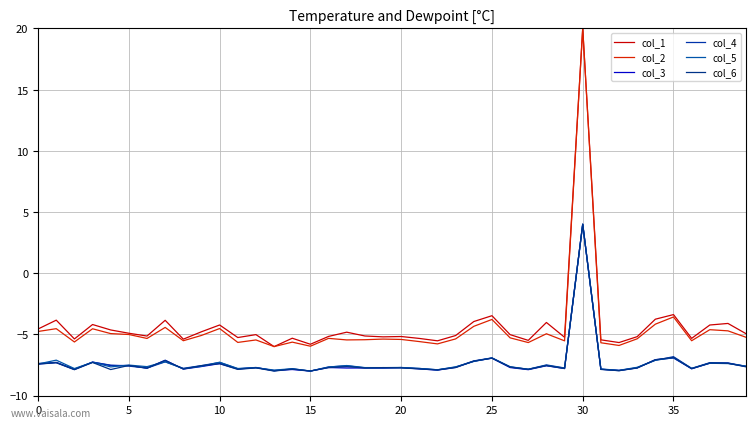

Reading right to left, extract all data points from this chart.

col_1: -4.9	-4.1	-4.2	-5.3	-3.4	-3.8	-5.2	-5.7	-5.4	20.0	-5.2	-4.0	-5.5	-5.0	-3.5	-4.0	-5.1	-5.5	-5.3	-5.2	-5.2	-5.1	-4.8	-5.2	-5.8	-5.3	-6.0	-5.0	-5.3	-4.2	-4.8	-5.4	-3.9	-5.1	-4.9	-4.6	-4.2	-5.4	-3.8	-4.6
col_2: -5.2	-4.7	-4.6	-5.5	-3.6	-4.2	-5.4	-5.9	-5.7	20.0	-5.5	-5.0	-5.7	-5.3	-3.8	-4.3	-5.4	-5.8	-5.6	-5.4	-5.4	-5.4	-5.5	-5.3	-6.0	-5.6	-6.0	-5.5	-5.7	-4.5	-5.1	-5.5	-4.4	-5.3	-5.0	-4.9	-4.5	-5.6	-4.5	-4.8
col_3: -7.6	-7.4	-7.4	-7.8	-6.9	-7.1	-7.7	-7.9	-7.9	4.0	-7.8	-7.6	-7.9	-7.7	-6.9	-7.2	-7.7	-7.9	-7.8	-7.7	-7.8	-7.7	-7.8	-7.7	-8.0	-7.9	-8.0	-7.7	-7.8	-7.4	-7.6	-7.8	-7.1	-7.8	-7.5	-7.5	-7.3	-7.9	-7.3	-7.4
col_4: -7.6	-7.3	-7.3	-7.8	-6.8	-7.1	-7.7	-8.0	-7.9	4.0	-7.7	-7.5	-7.9	-7.7	-6.9	-7.2	-7.7	-7.9	-7.8	-7.7	-7.7	-7.7	-7.6	-7.7	-8.0	-7.8	-8.0	-7.7	-7.8	-7.3	-7.6	-7.8	-7.2	-7.8	-7.6	-7.5	-7.3	-7.8	-7.3	-7.4
col_5: -7.6	-7.4	-7.4	-7.8	-6.9	-7.1	-7.7	-7.9	-7.8	4.0	-7.8	-7.5	-7.9	-7.6	-6.9	-7.2	-7.7	-7.9	-7.8	-7.7	-7.7	-7.7	-7.5	-7.7	-8.0	-7.8	-7.9	-7.7	-7.8	-7.3	-7.6	-7.8	-7.2	-7.6	-7.5	-7.7	-7.3	-7.8	-7.1	-7.4
col_6: -7.7	-7.4	-7.3	-7.8	-6.9	-7.1	-7.8	-8.0	-7.9	4.0	-7.8	-7.5	-7.9	-7.7	-6.9	-7.2	-7.7	-7.9	-7.8	-7.7	-7.7	-7.7	-7.6	-7.7	-8.0	-7.8	-8.0	-7.7	-7.9	-7.4	-7.6	-7.8	-7.1	-7.8	-7.5	-7.9	-7.3	-7.9	-7.3	-7.4